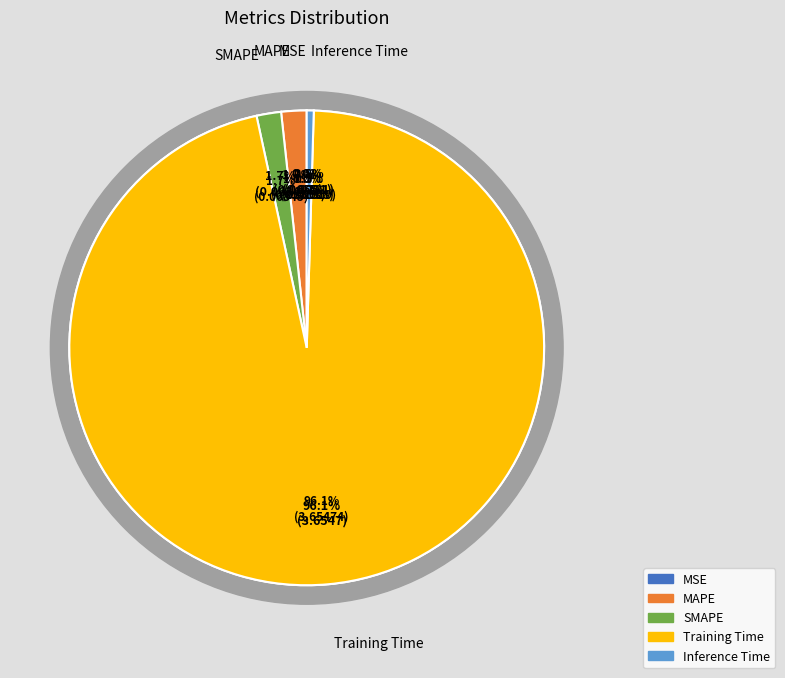

Combined, what portion of the pie is MAPE and SMAPE?

3.4%